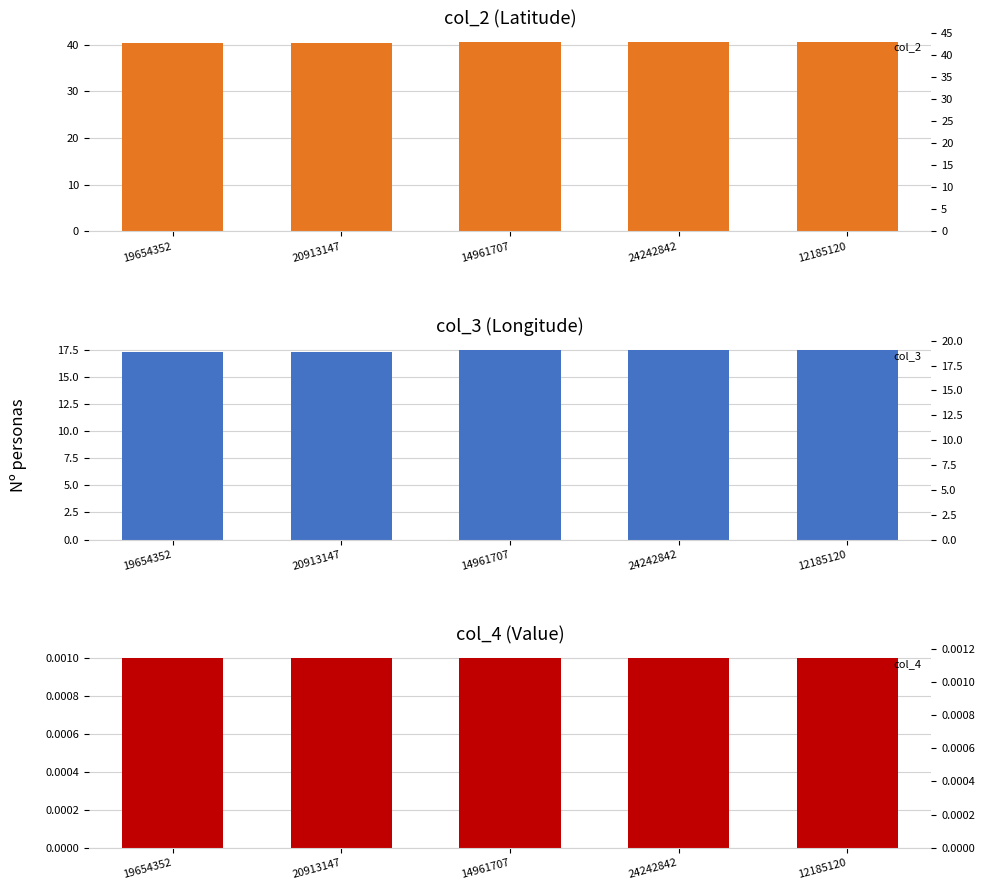

What is the difference between the second highest and second lowest values in the col_3 series?

0.1